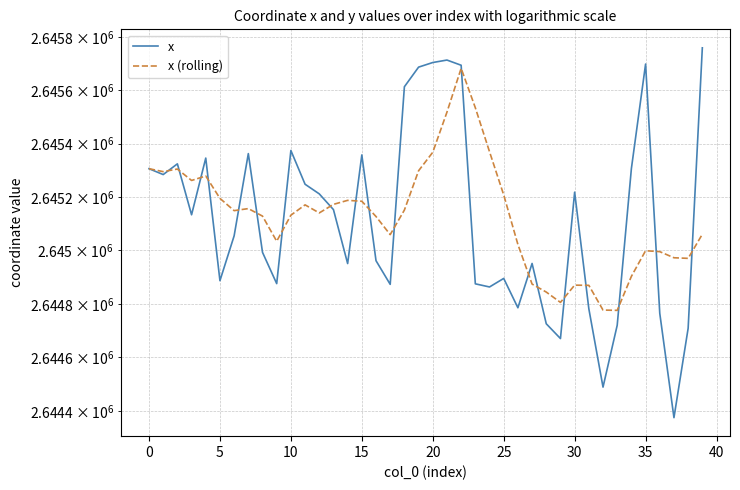

True or false: x (rolling) has a value of 2645681.9 at 22.

True